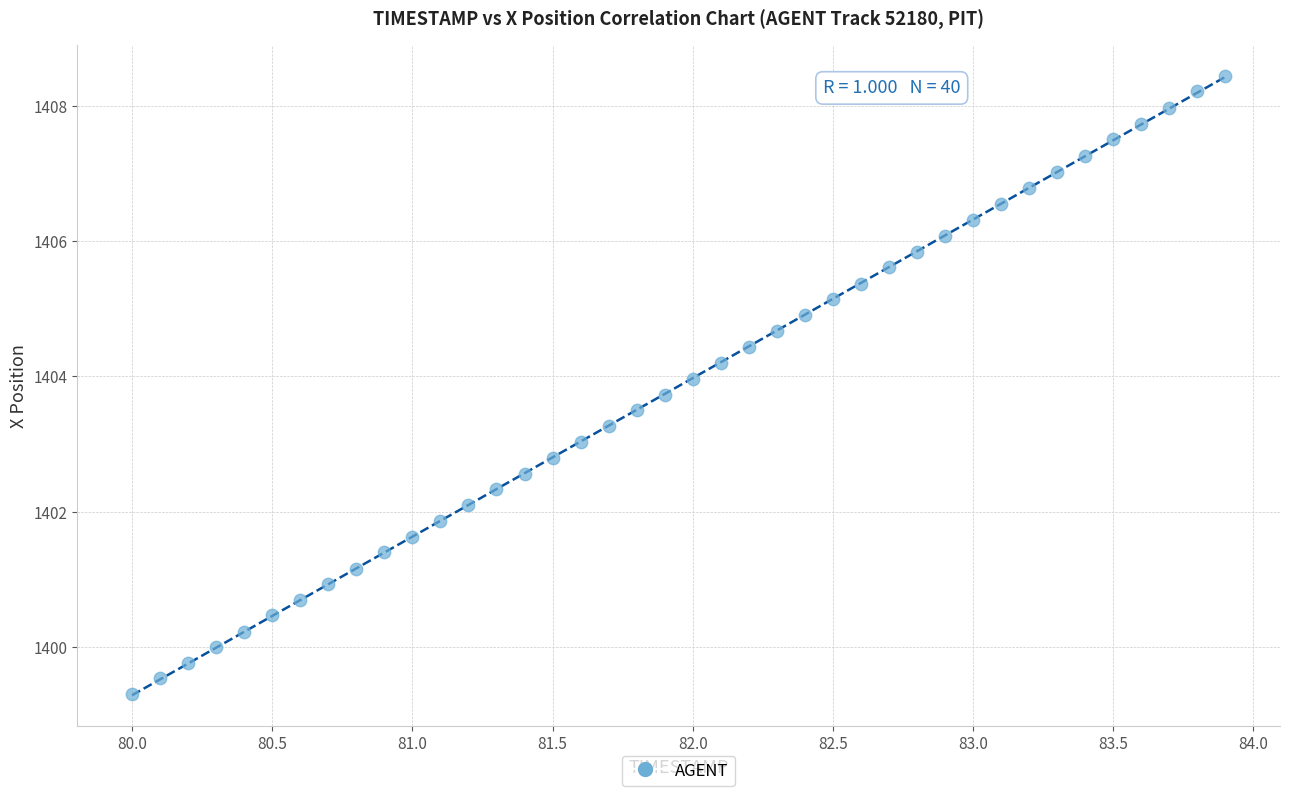

What is the range of X values (max minus min)?

3.9